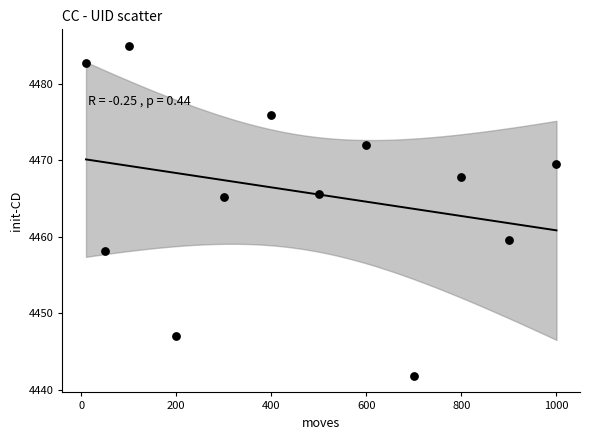

What is the range of Y values (max minus min)?

43.2